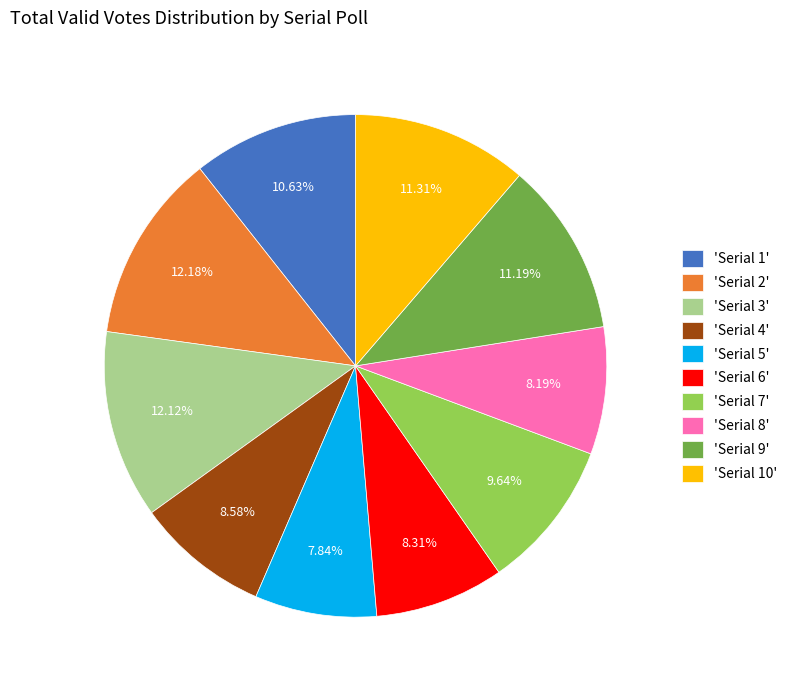

Between 'Serial 9' and 'Serial 5', which is larger?

'Serial 9'